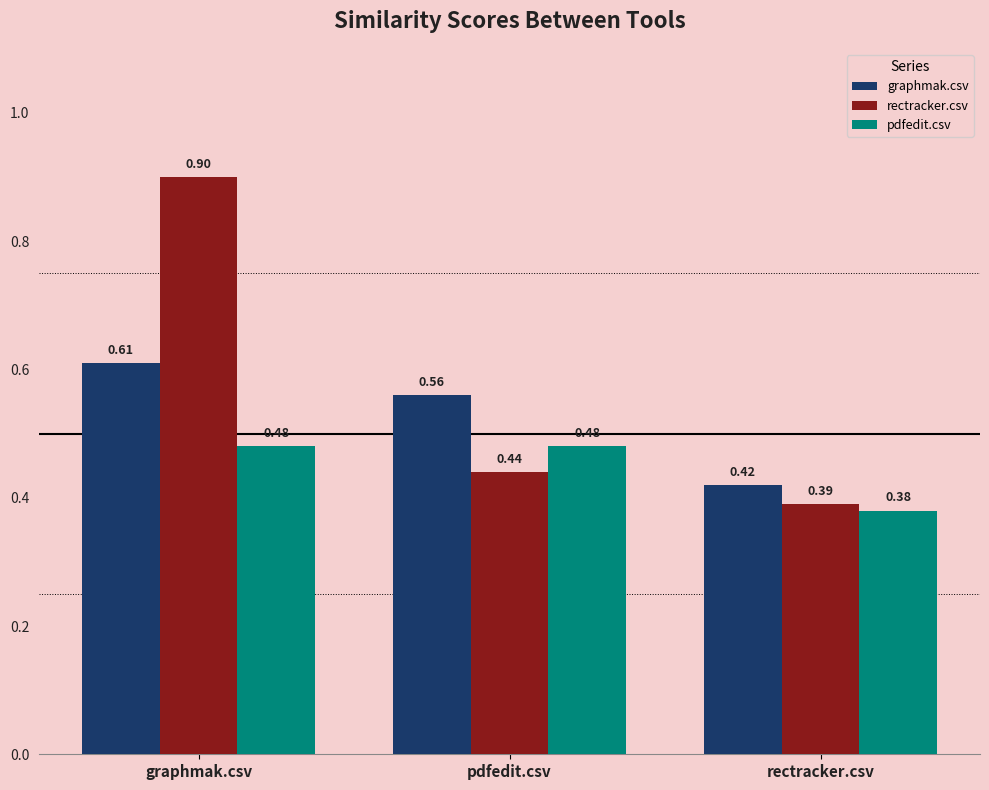

At pdfedit.csv, list the series in order from largest to smallest.

graphmak.csv, pdfedit.csv, rectracker.csv